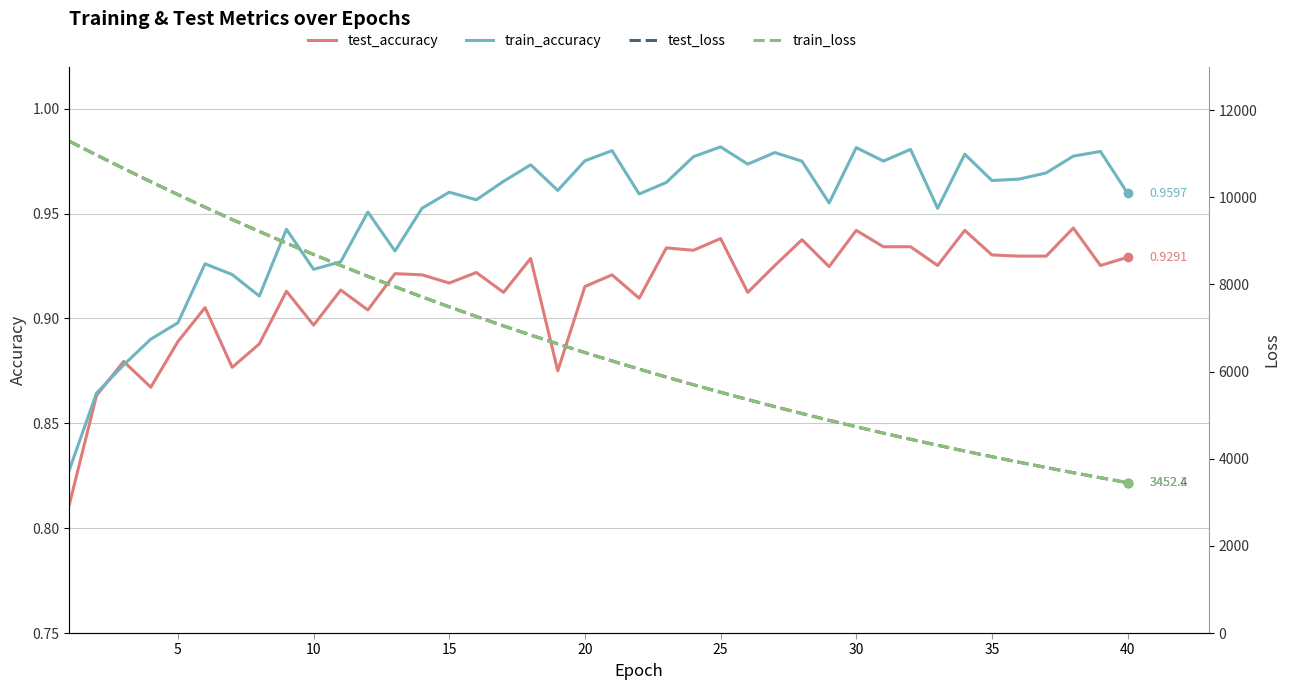

True or false: test_accuracy has a value of 1.6 at 28.

False